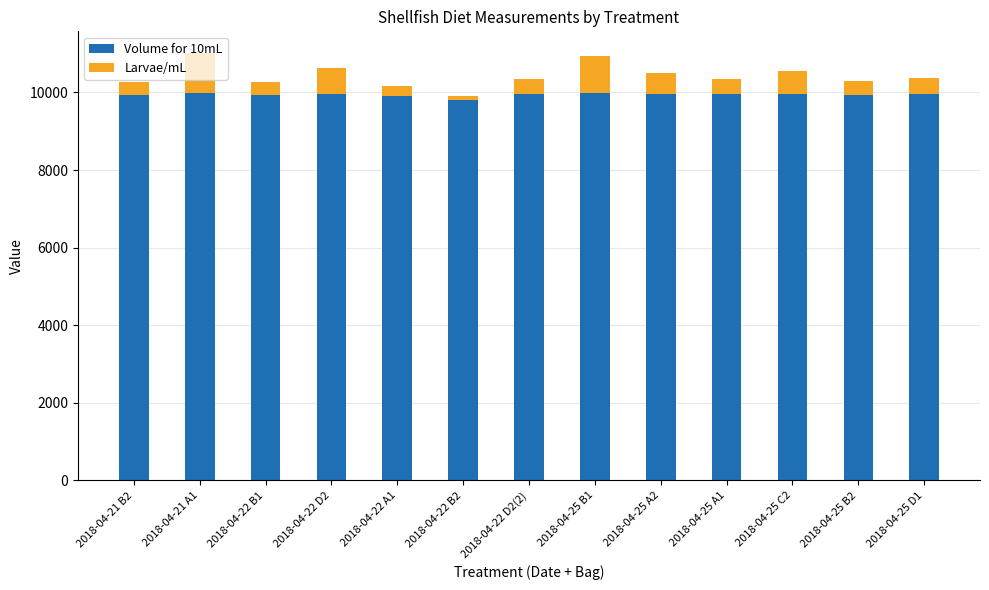

The value of Volume for 10mL at 2018-04-22 A1 is 13680.4. True or false?

False